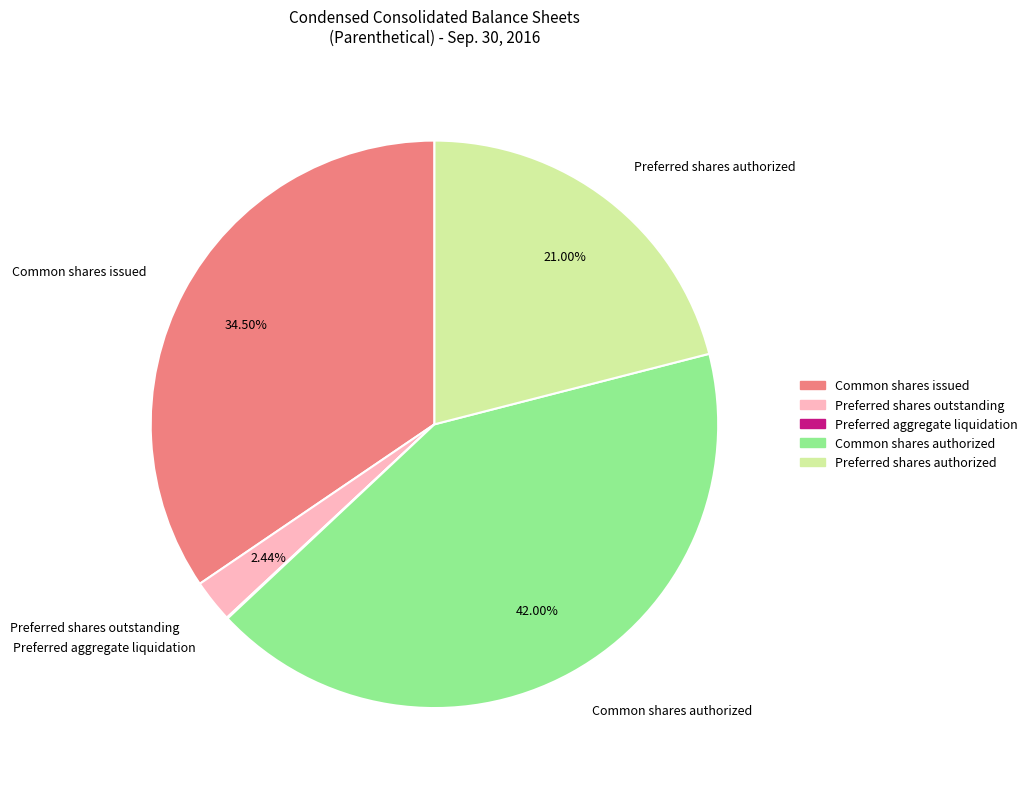

What percentage is NOT represented by Common shares issued?

65.5%